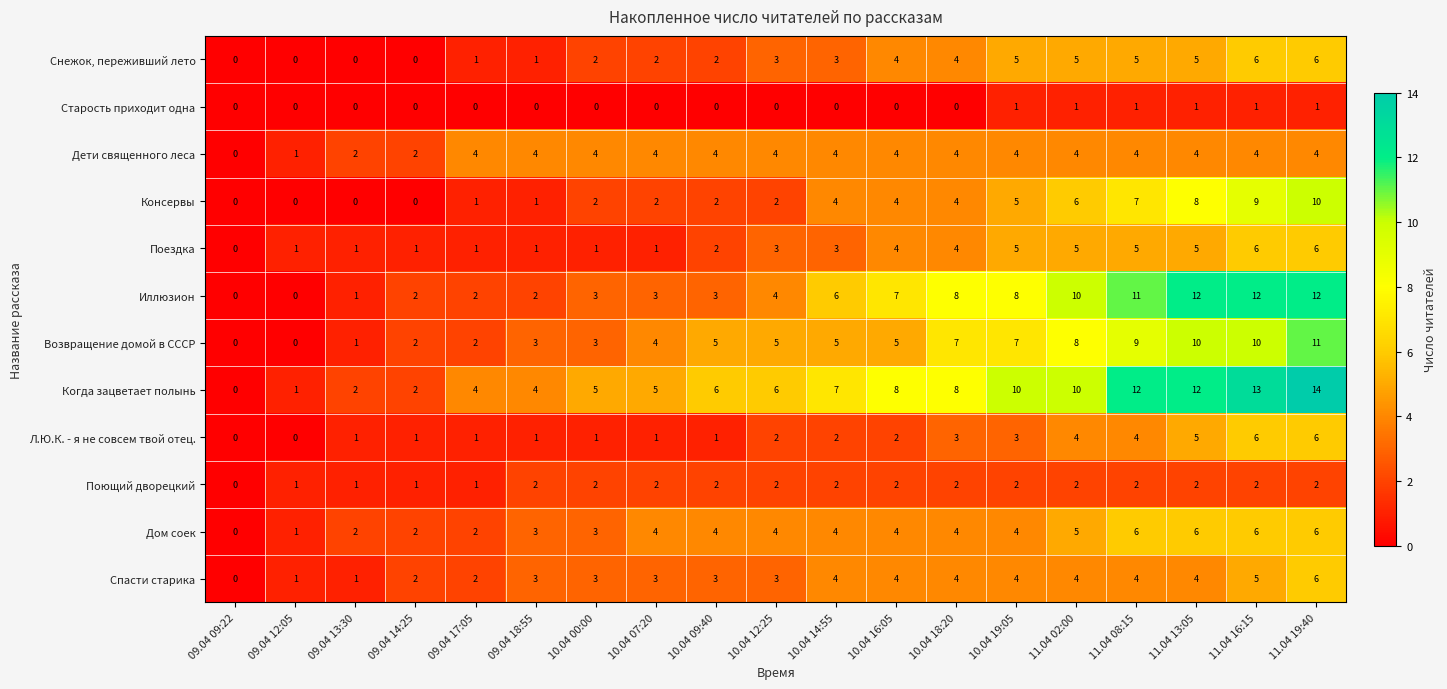

Count the Дети священного леса values in the range 4 to 5.

15